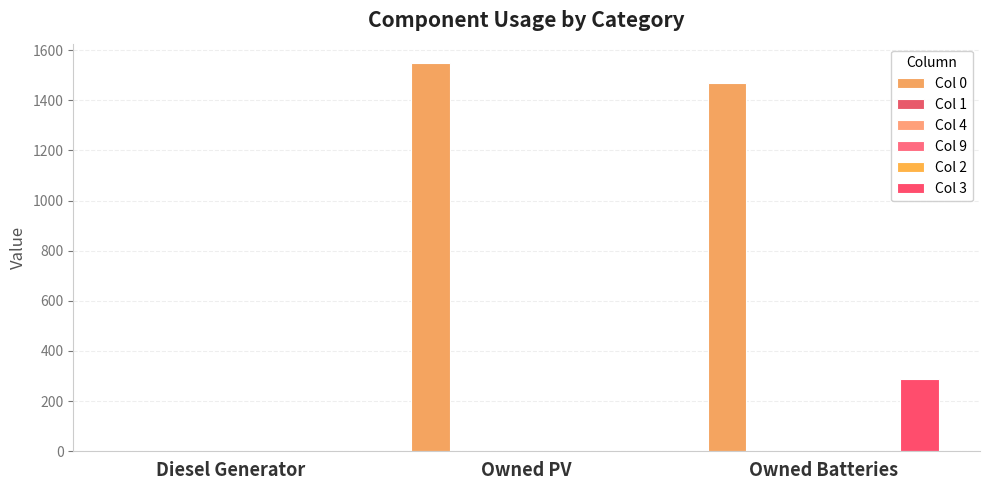

The Col 3 series shows 186 at Owned PV. True or false?

False